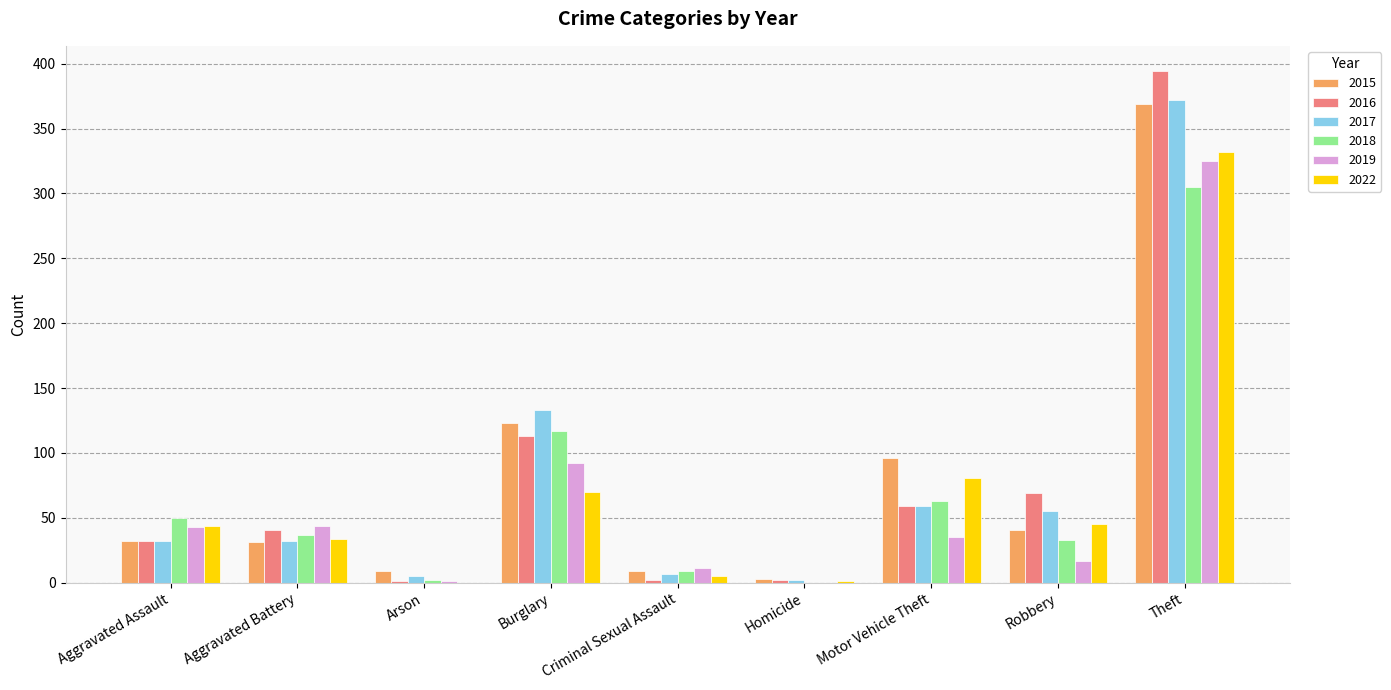

What is the maximum value for 2019?

325